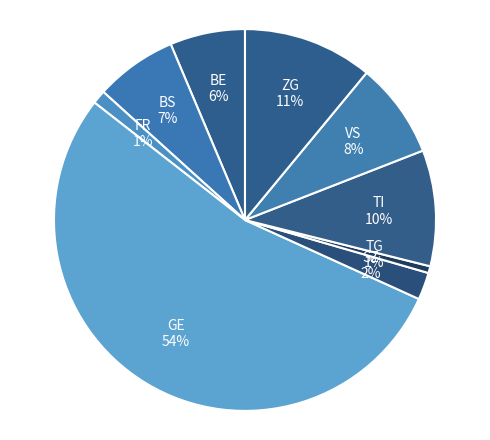

Is it true that GE is 67% of the pie?

False